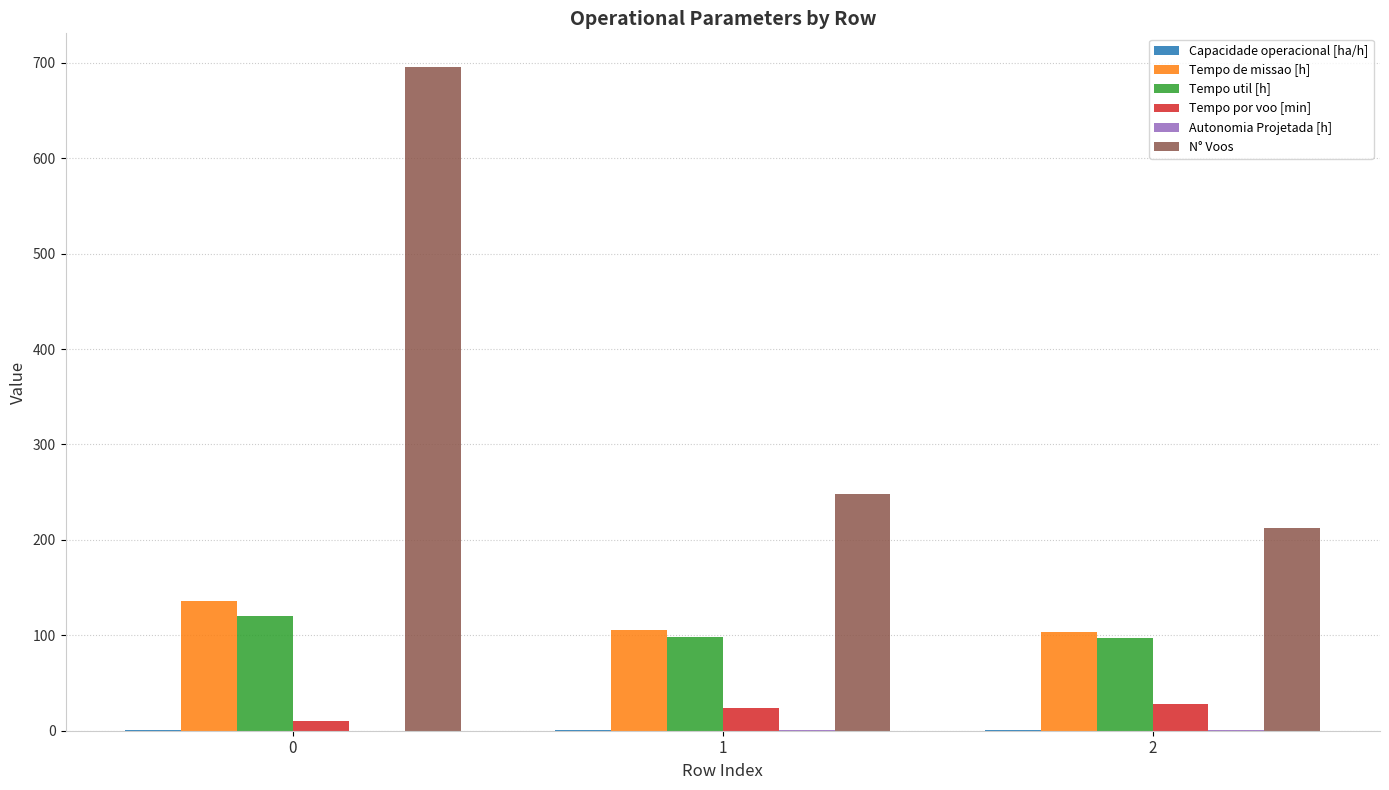

Which series has the largest total across all categories?

N° Voos